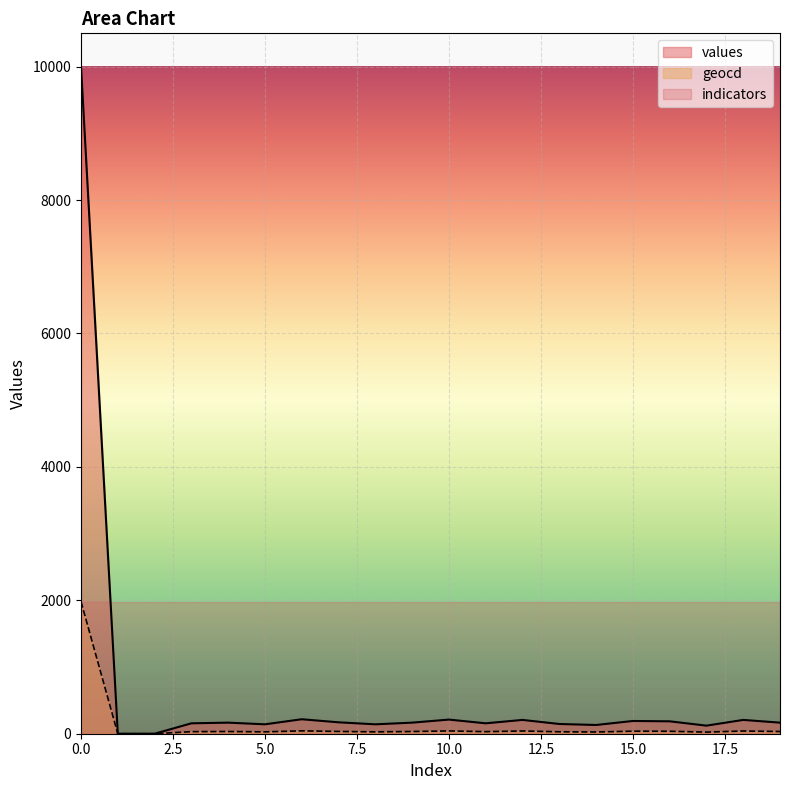

The values series shows 48 at 18. True or false?

False